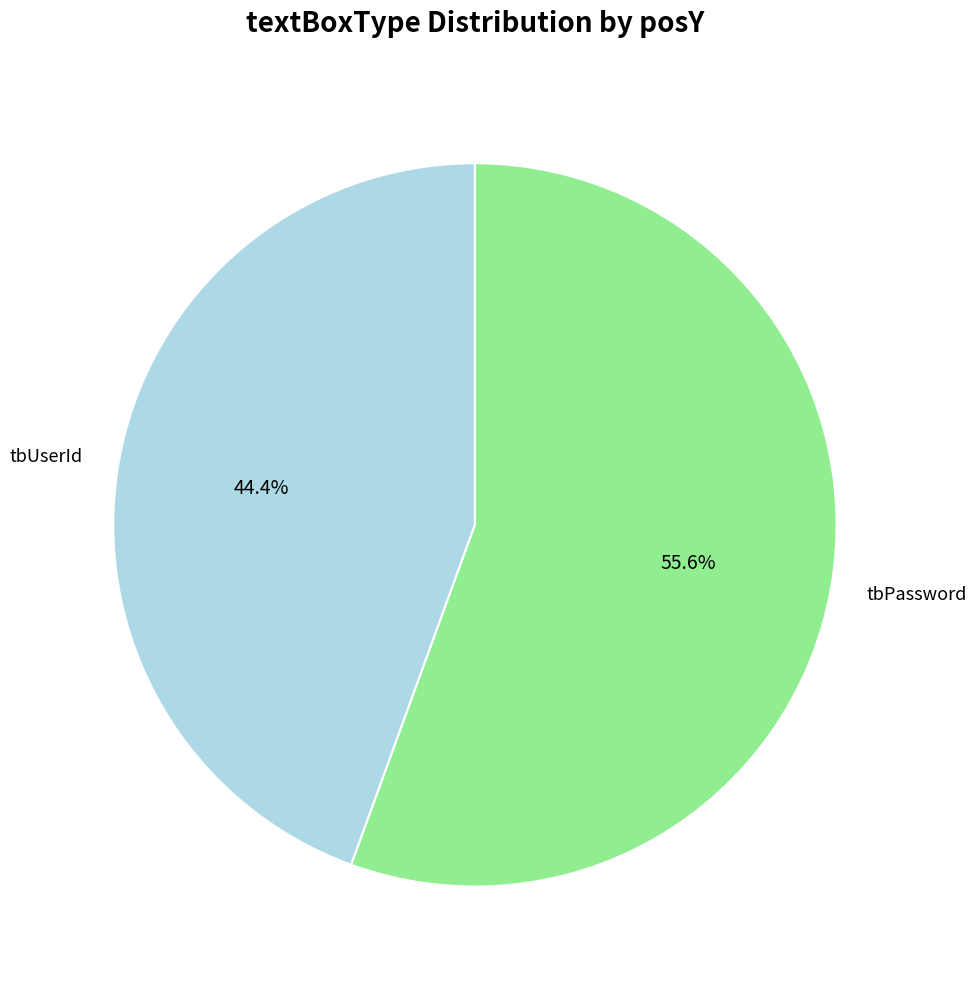

What is the majority slice?

tbPassword